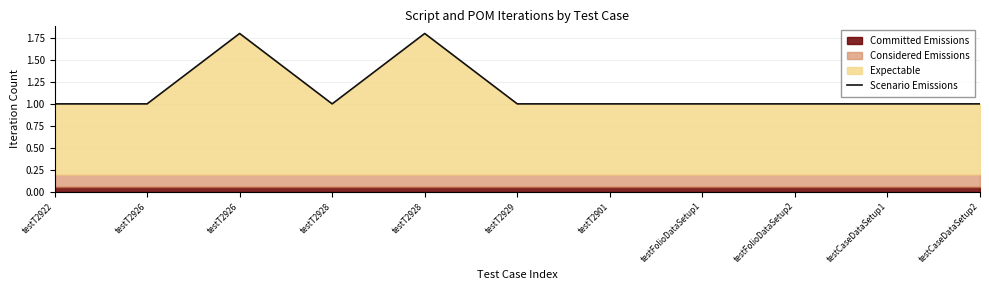

What is the sum of all values?

12.6